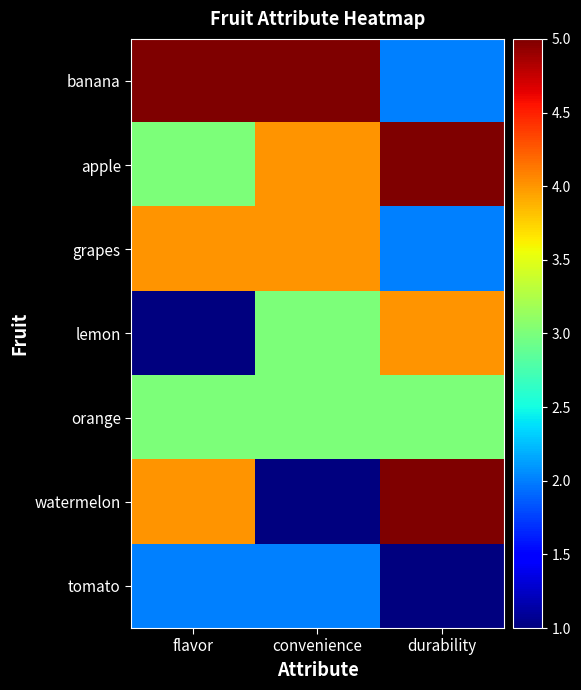

Which series changed the most between flavor and durability?

banana